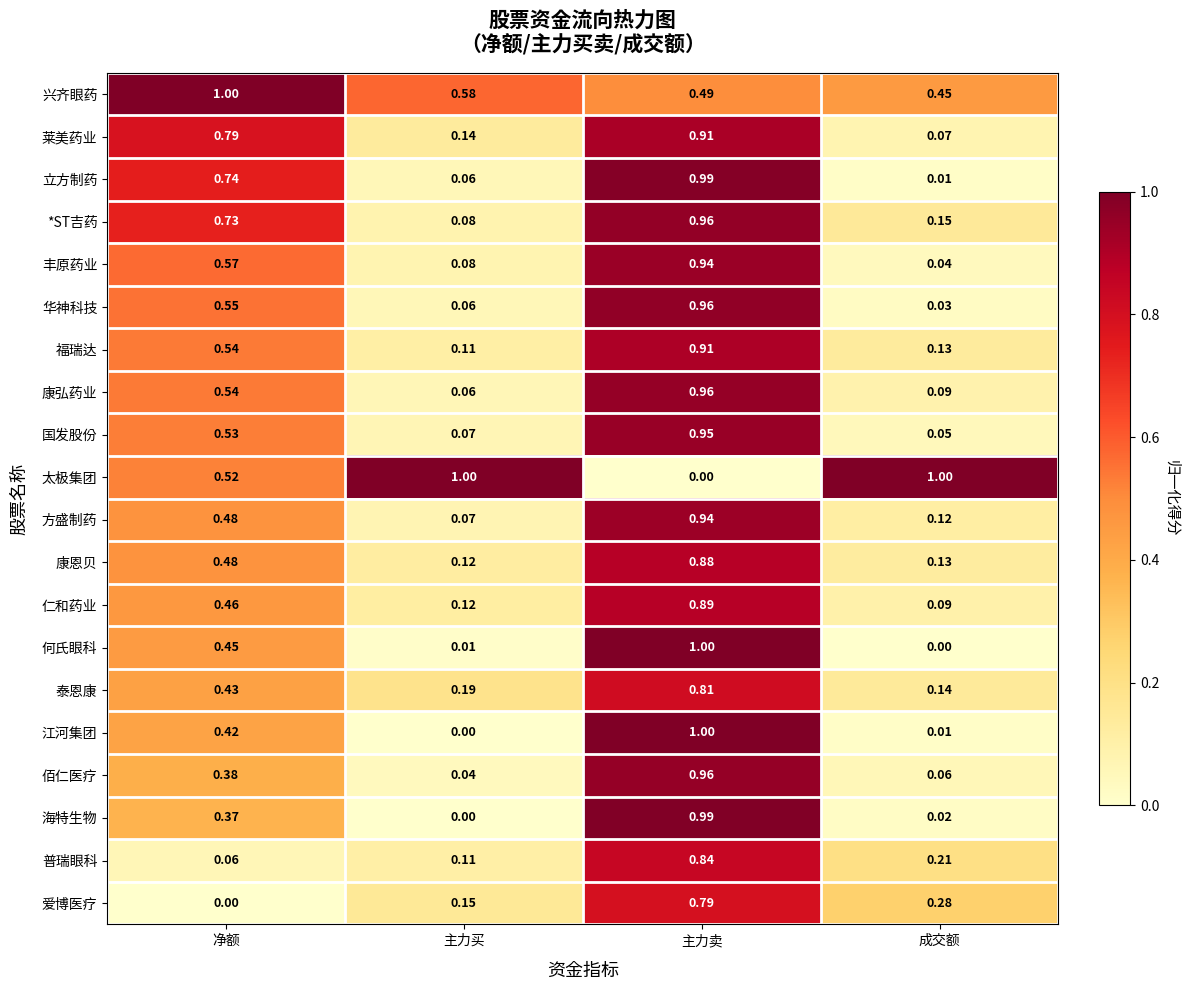

At which category is the sum across all series the highest?

主力卖